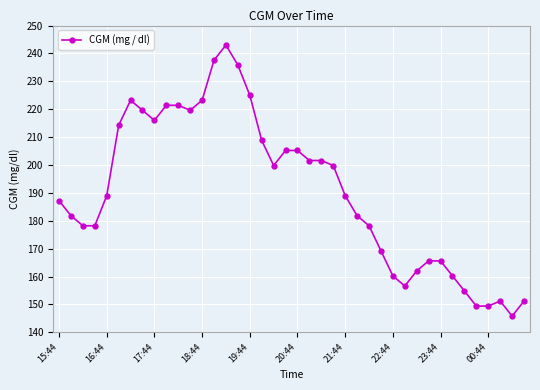

True or false: there are more than 0 points higher than both neighbors.

True